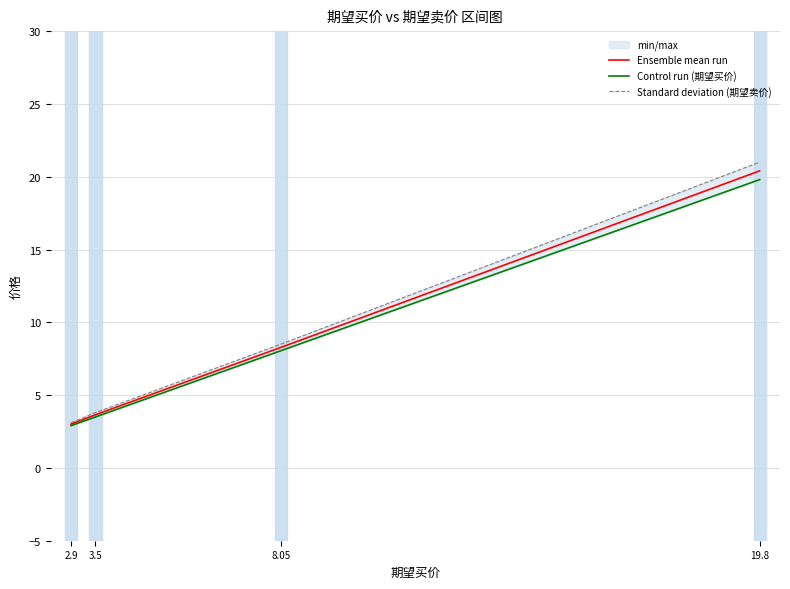

At which label does Control run (期望买价) first exceed 8?

8.05